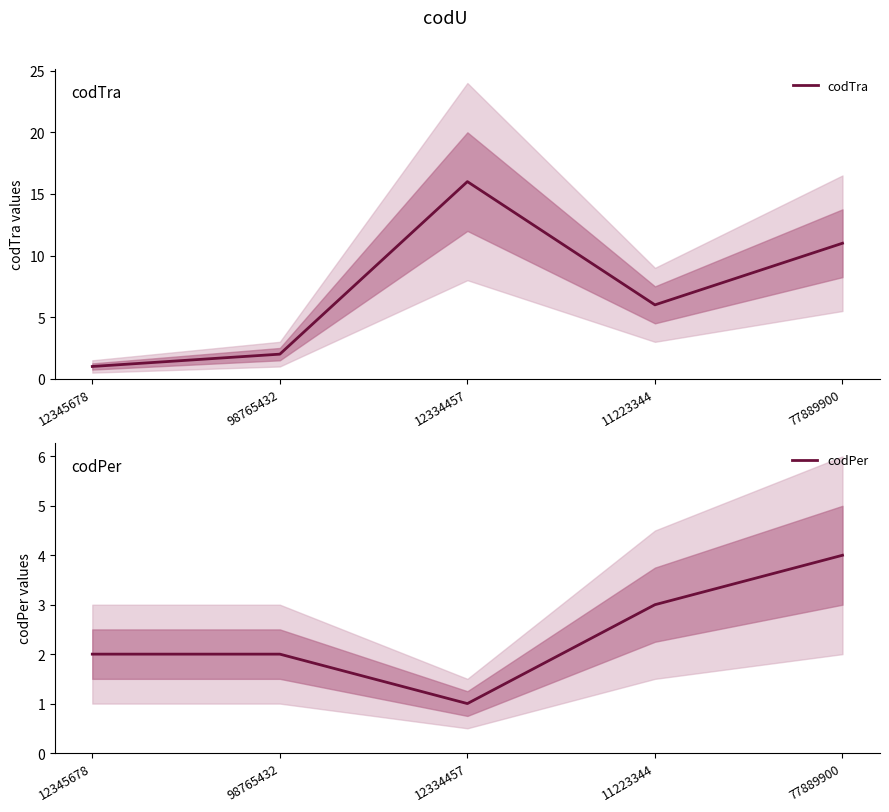

Which series has the widest spread of values?

codTra